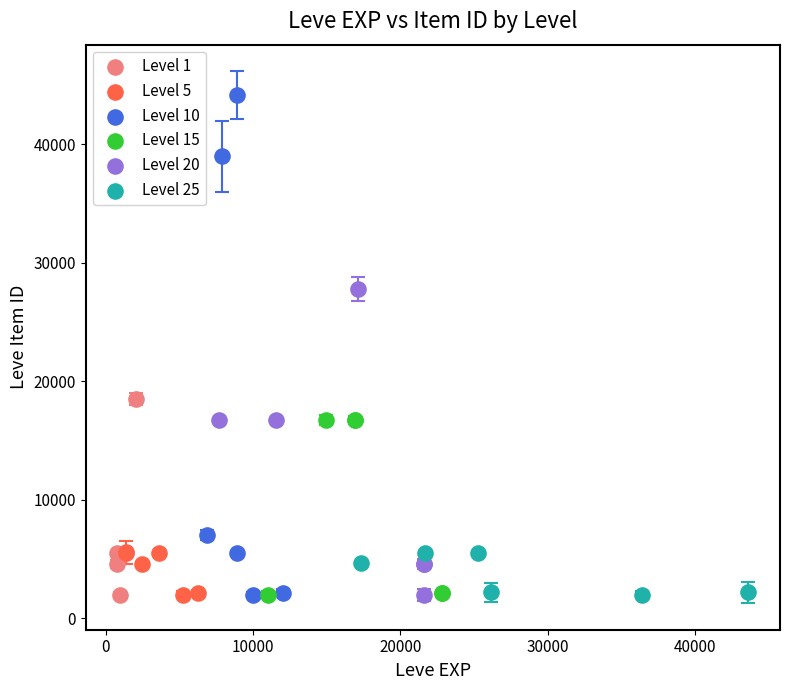

Which series reaches the maximum Y coordinate?

Level 10